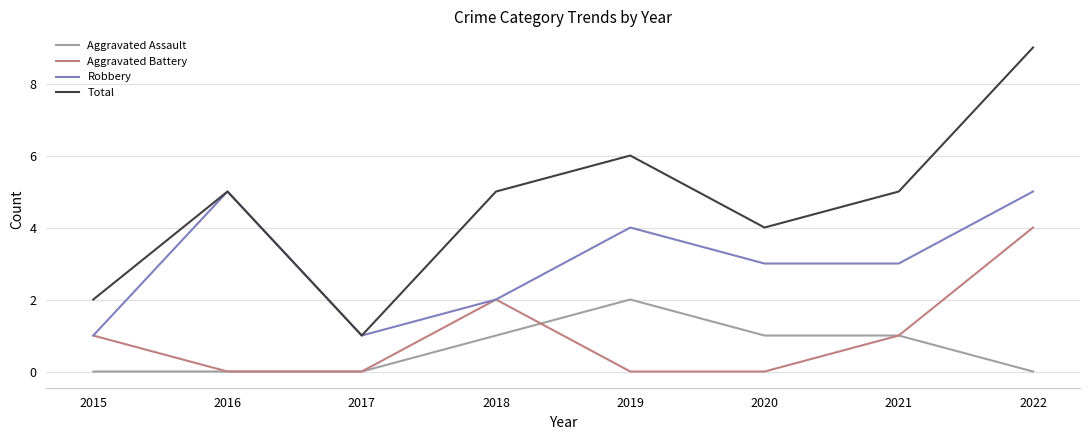

At which category does the chart reach its peak across all series?

2022